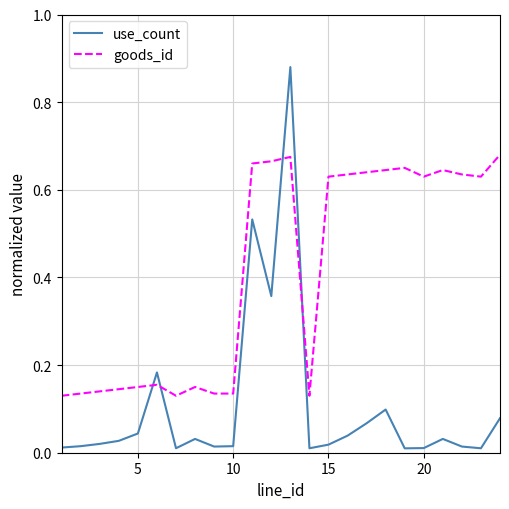

Which series has the largest total across all categories?

goods_id